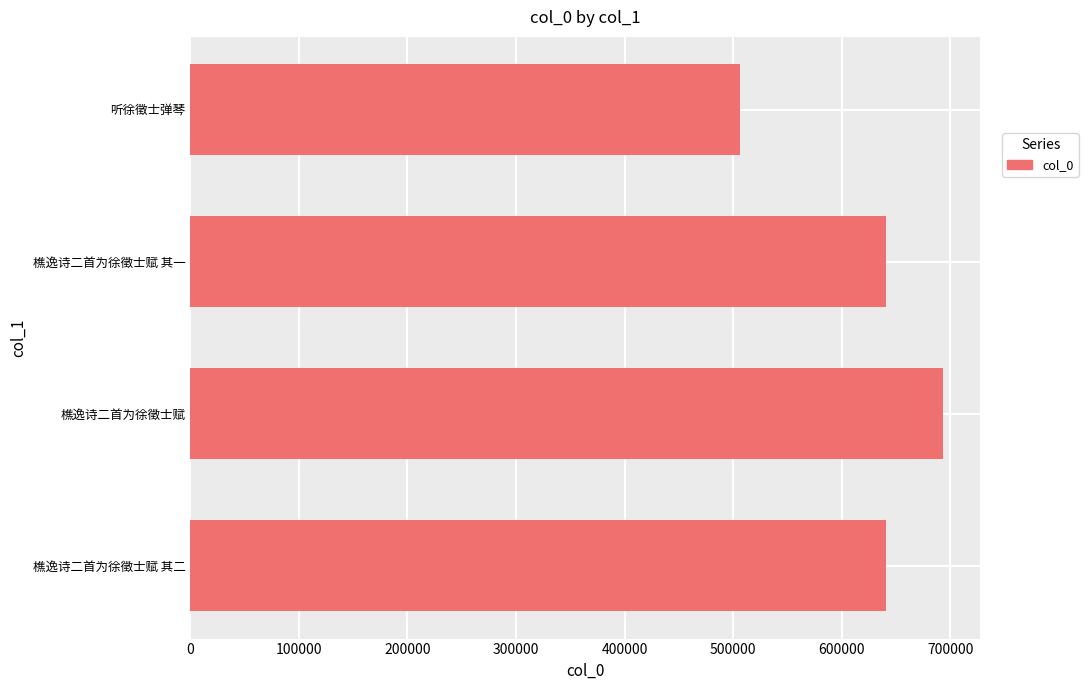

Between 樵逸诗二首为徐徵士赋 其二 and 樵逸诗二首为徐徵士赋, which is larger?

樵逸诗二首为徐徵士赋